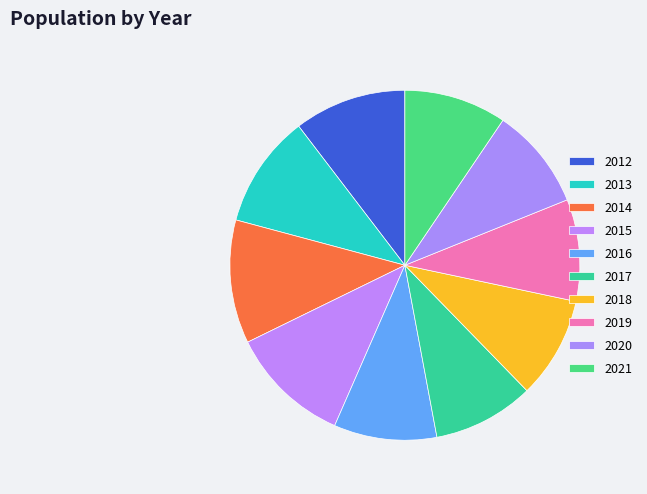

To the nearest percent, what percentage of the pie is 2020?

9%